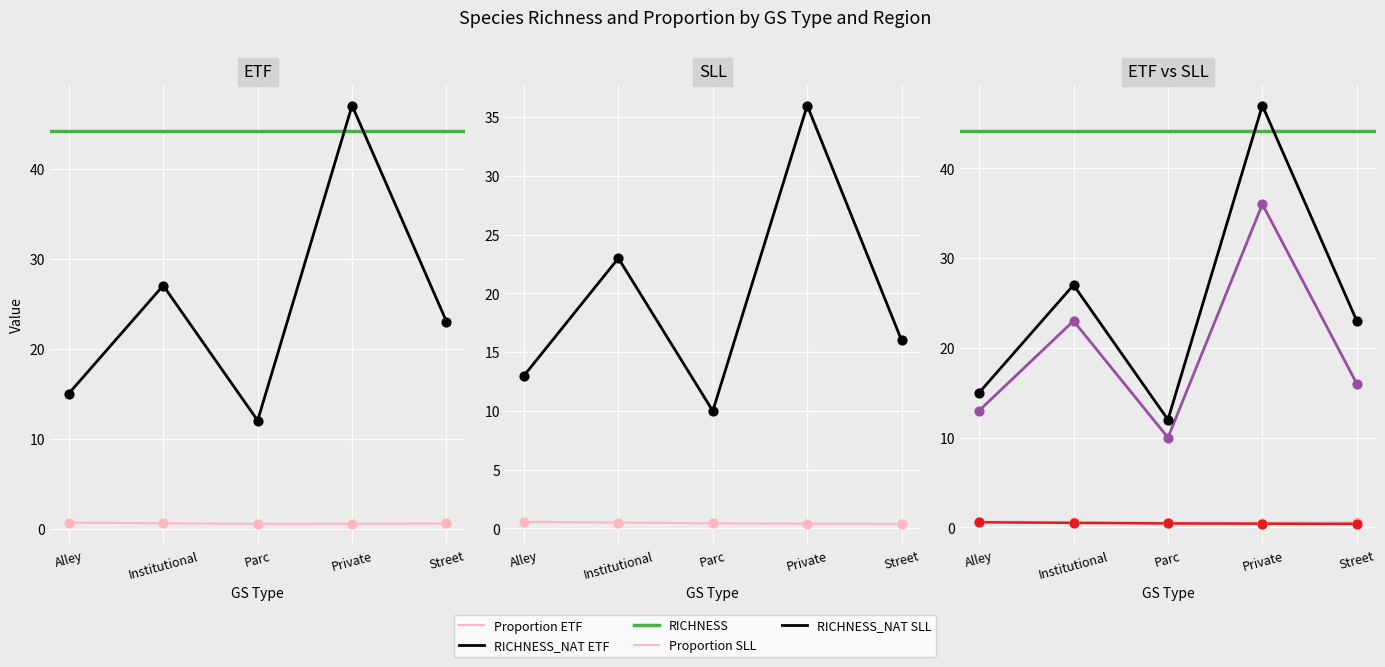

At how many categories does at least one series exceed 27?

1